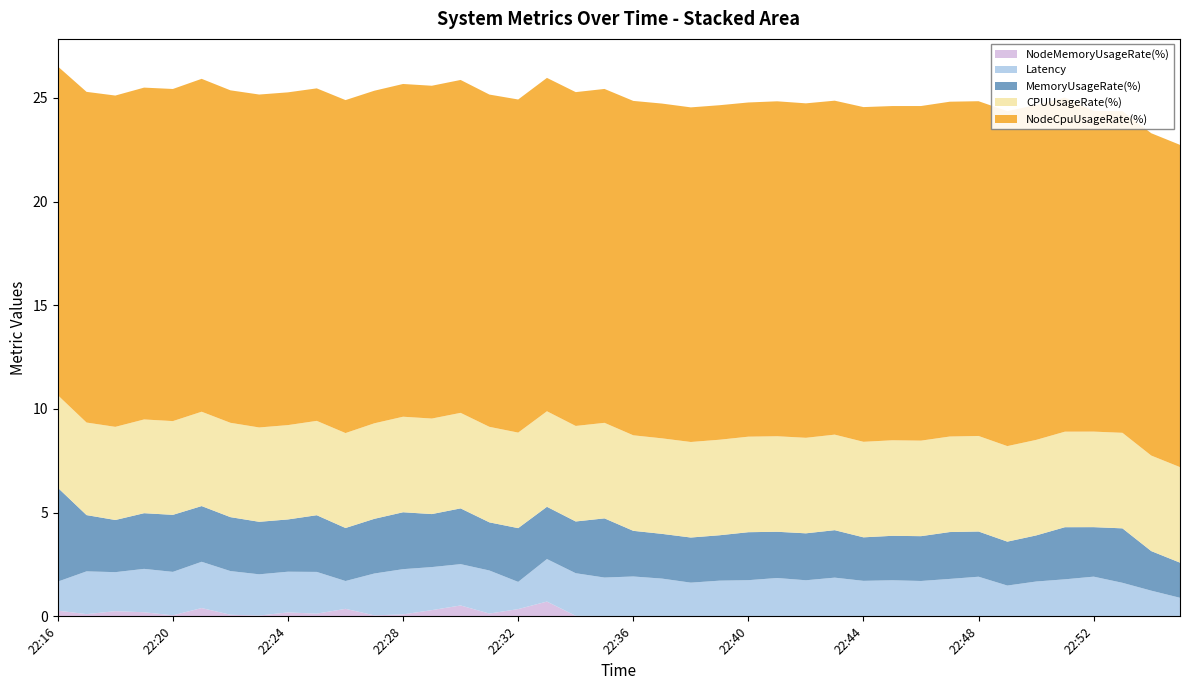

Reading right to left, extract all data points from this chart.

Latency: 0.9	1.2	1.6	1.9	1.8	1.7	1.5	1.9	1.8	1.7	1.7	1.7	1.8	1.7	1.8	1.7	1.7	1.6	1.8	1.9	1.9	2.1	2.0	1.3	2.1	2.0	2.1	2.2	2.0	1.3	2.0	2.0	2.0	2.1	2.2	2.1	2.1	1.9	2.1	1.4
CPUUsageRate(%): 4.6	4.6	4.6	4.6	4.6	4.6	4.6	4.6	4.6	4.6	4.6	4.6	4.6	4.6	4.6	4.6	4.6	4.6	4.6	4.6	4.6	4.6	4.6	4.6	4.6	4.6	4.6	4.6	4.6	4.6	4.5	4.5	4.5	4.5	4.5	4.5	4.5	4.5	4.5	4.5
MemoryUsageRate(%): 1.7	1.9	2.6	2.4	2.5	2.2	2.1	2.2	2.3	2.2	2.1	2.1	2.3	2.3	2.2	2.3	2.2	2.2	2.2	2.2	2.9	2.5	2.5	2.6	2.3	2.7	2.6	2.7	2.6	2.6	2.7	2.5	2.5	2.6	2.7	2.7	2.7	2.5	2.7	4.5
NodeCpuUsageRate(%): 15.5	15.5	15.5	15.5	16.1	16.1	16.1	16.1	16.1	16.1	16.1	16.1	16.1	16.1	16.1	16.1	16.1	16.1	16.1	16.1	16.1	16.1	16.1	16.1	16.0	16.1	16.0	16.0	16.0	16.1	16.0	16.0	16.1	16.0	16.0	16.0	16.0	16.0	15.9	15.9
NodeMemoryUsageRate(%): 0.0	0.0	0.0	0.0	0.0	0.0	0.0	0.0	0.0	0.0	0.0	0.0	0.0	0.0	0.0	0.0	0.0	0.0	0.0	0.0	0.0	0.0	0.7	0.3	0.1	0.5	0.3	0.1	0.0	0.4	0.1	0.2	0.0	0.1	0.4	0.1	0.2	0.2	0.1	0.3